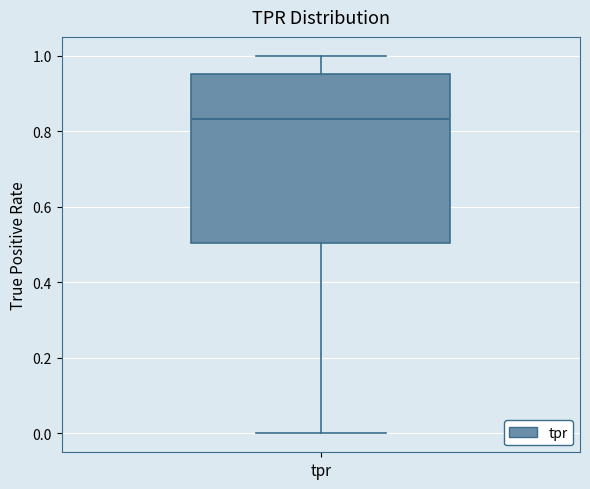

Where does the median line of the box for tpr sit on the y-axis? The values are not printed on the chart, so give them approximately, as read against the axis.

0.84